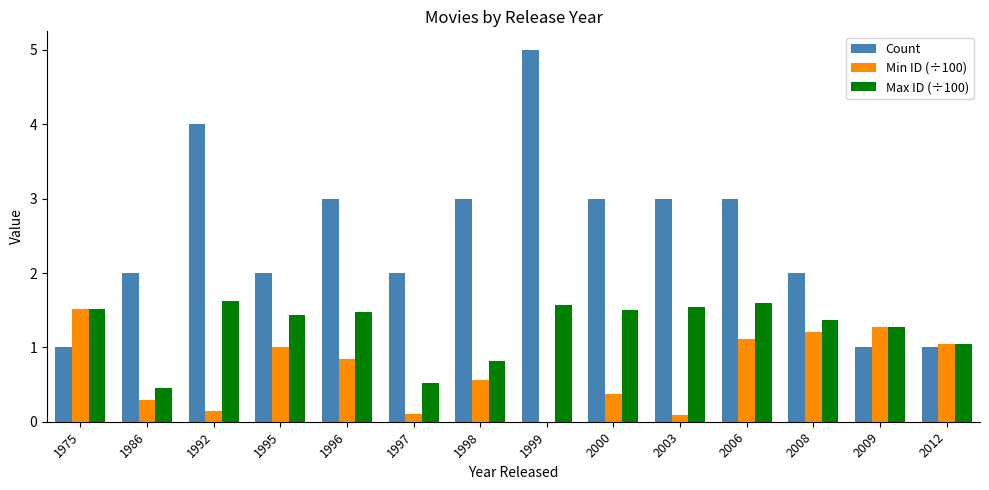

Read the Max ID (÷100) value at 1992.

1.6